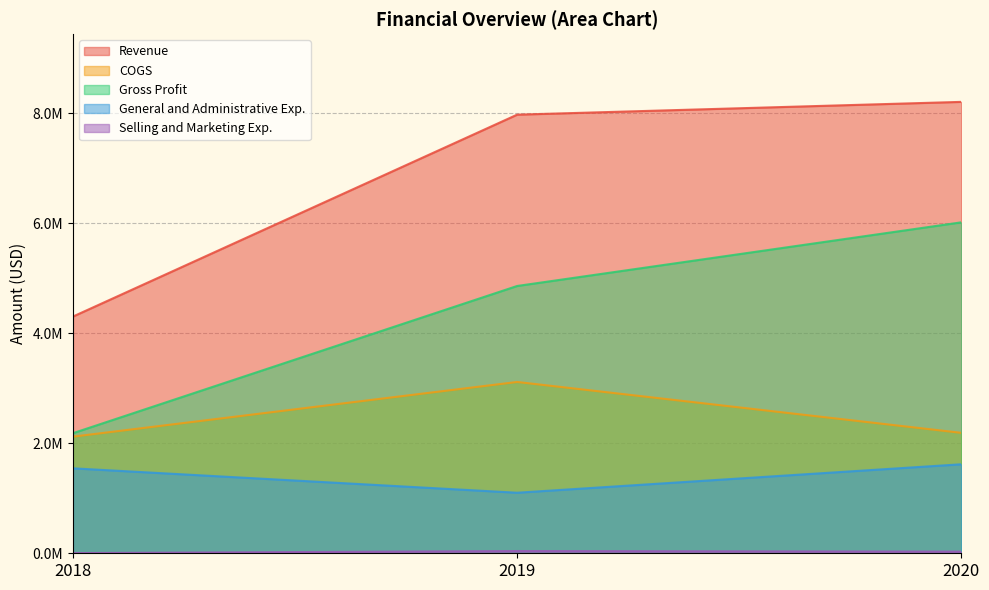

Reading left to right, what are all the values shown in this chart?

Revenue: 4305523	7978099	8210595
COGS: 2121388	3116176	2190768
Gross Profit: 2184135	4861923	6019827
General and Administrative Exp.: 1545300	1101415	1619125
Selling and Marketing Exp.: 3189	40723	29887